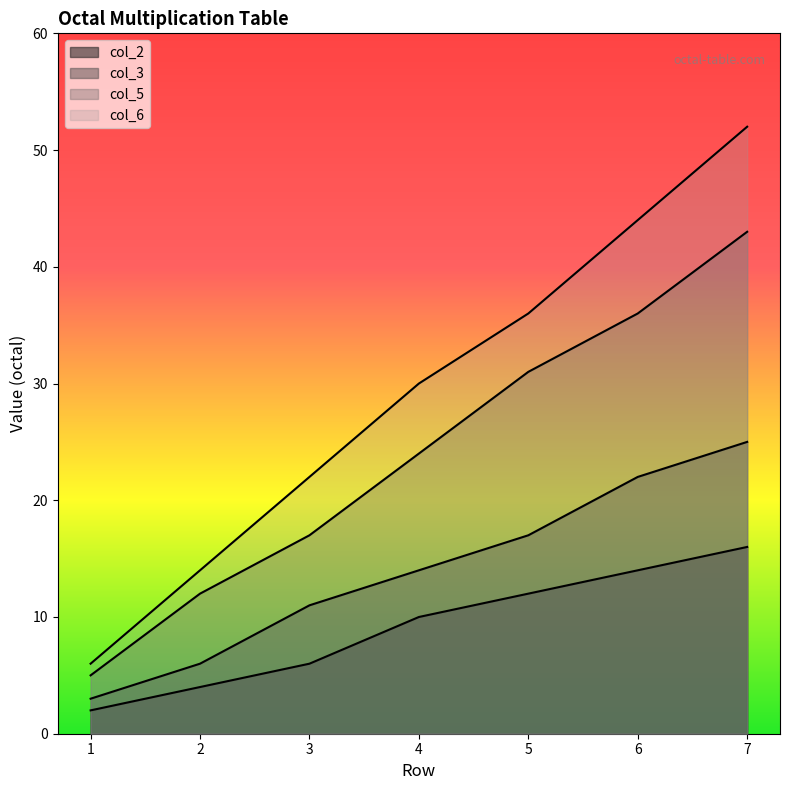

Rank the series by their average value, from lowest to highest.

col_2, col_3, col_5, col_6